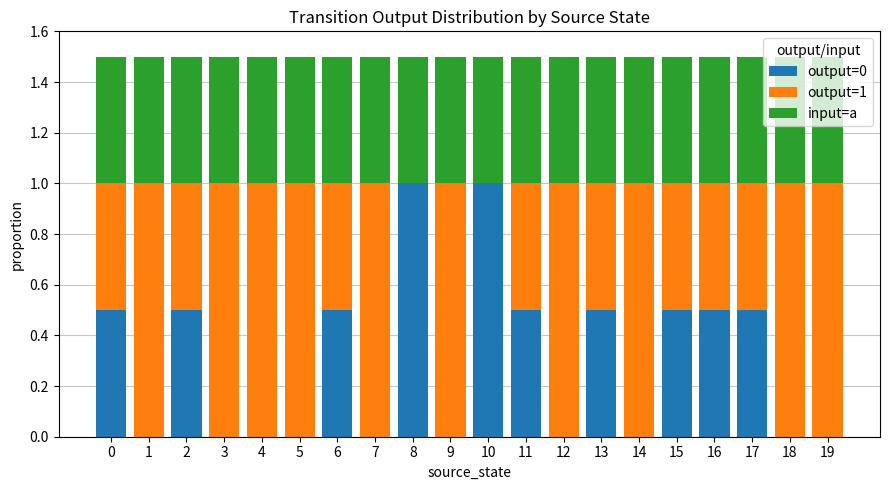

True or false: output=0 has a value of 0.7 at 19.

False